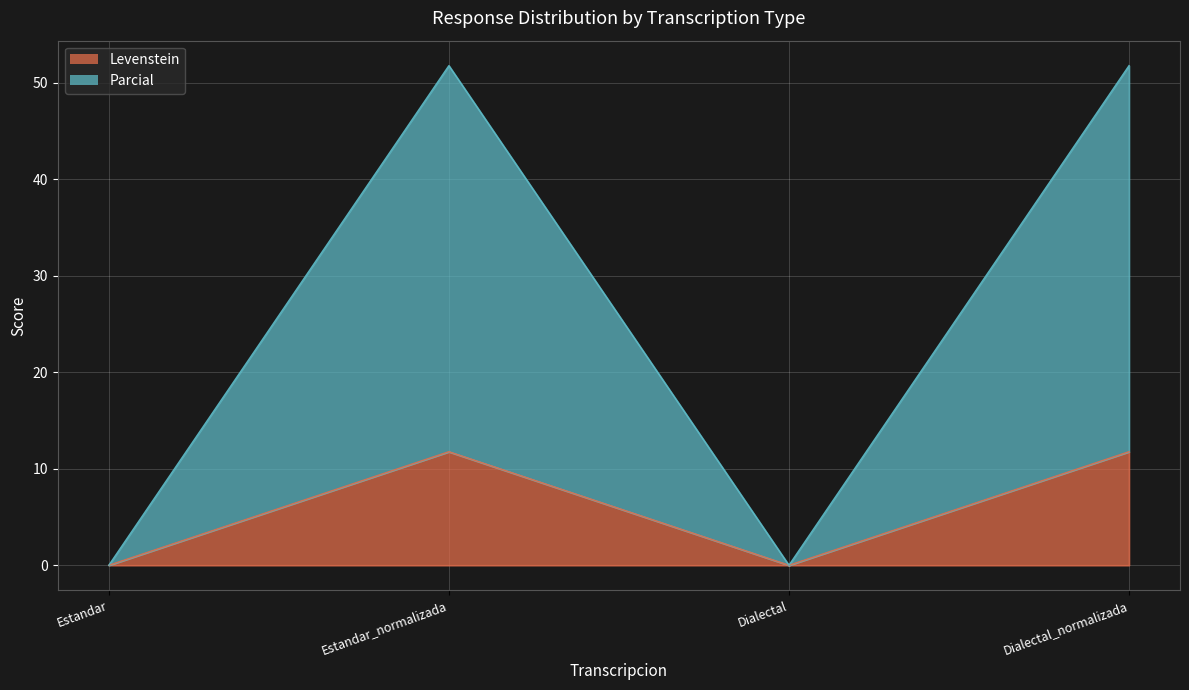

What position from the left is Dialectal?

3